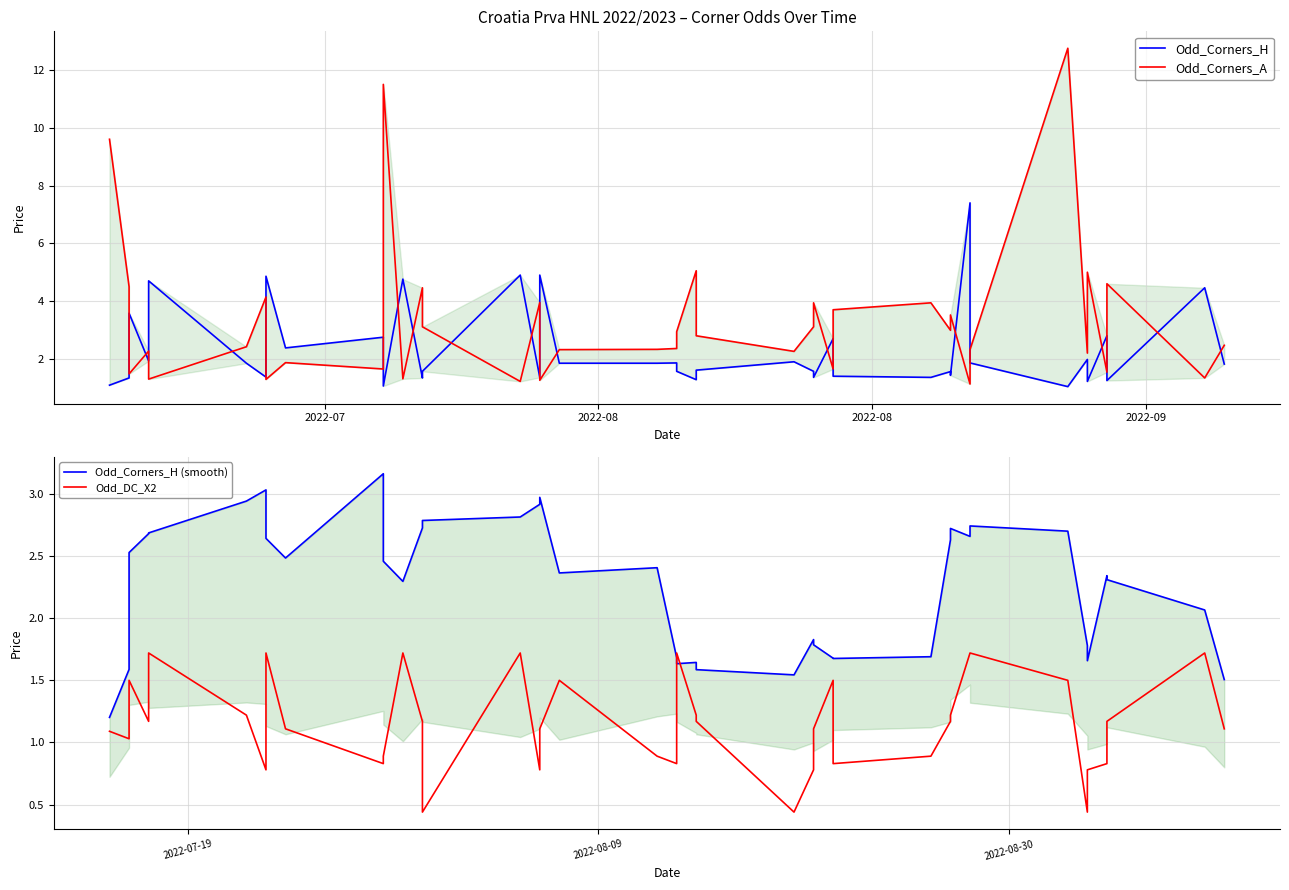

What is the average value of the Odd_Corners_A series?

3.3